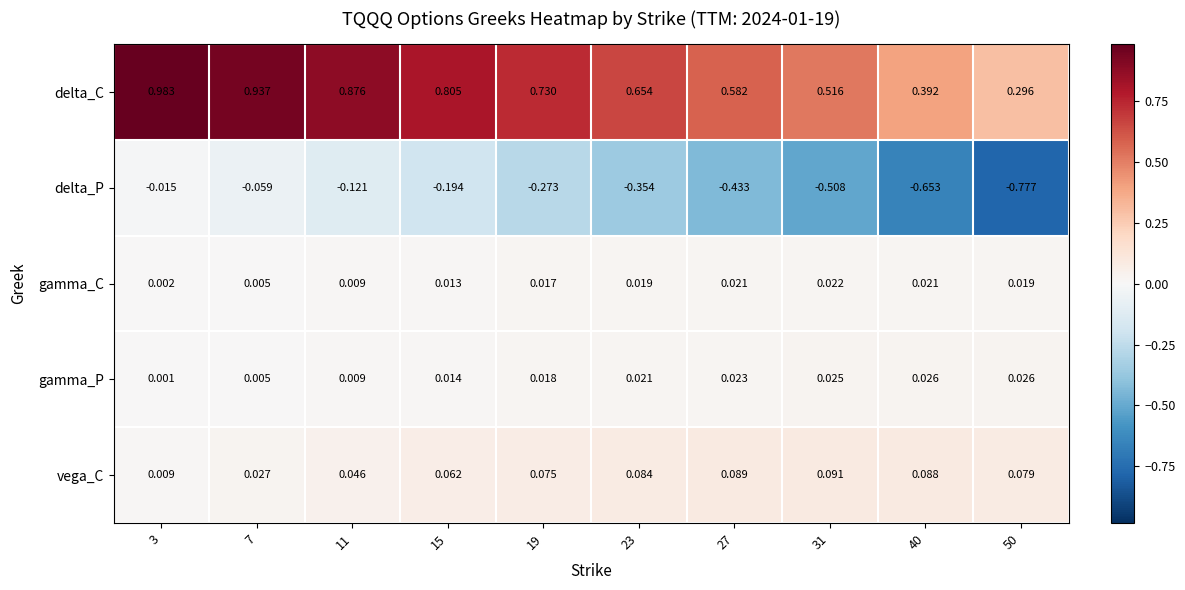

Which series has the largest total across all categories?

delta_C